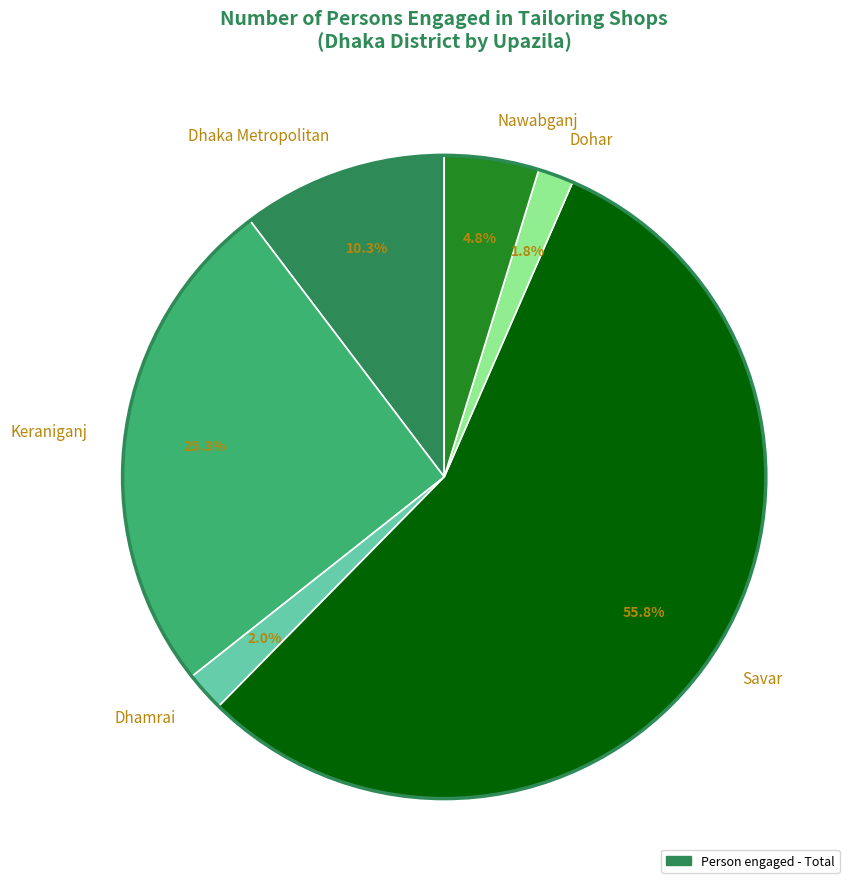

What percentage is the Dhamrai slice, to the nearest percent?

2%